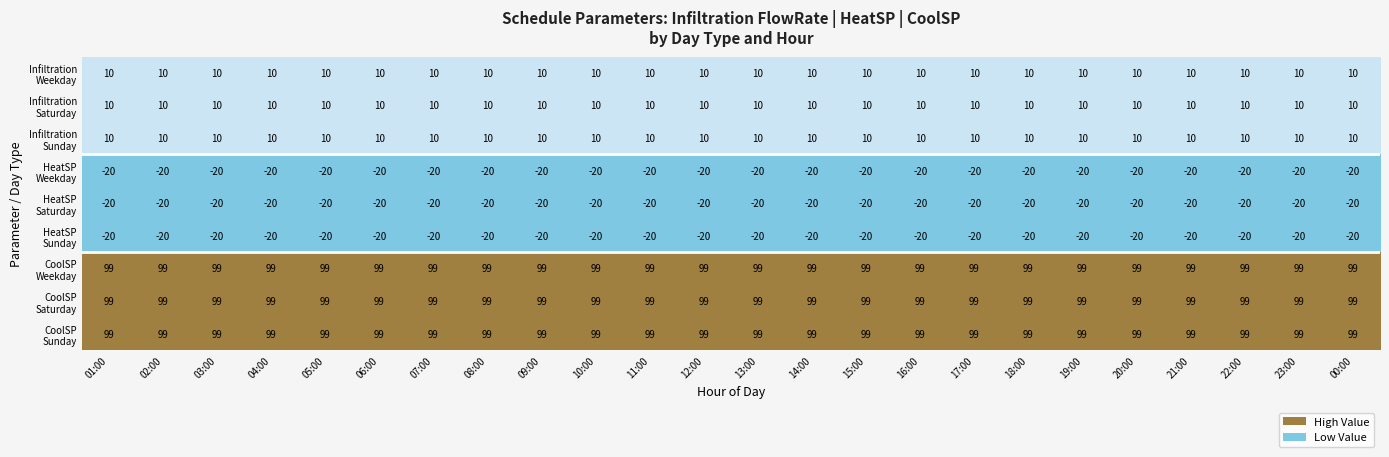

What is the total value across all series at 15:00?

267